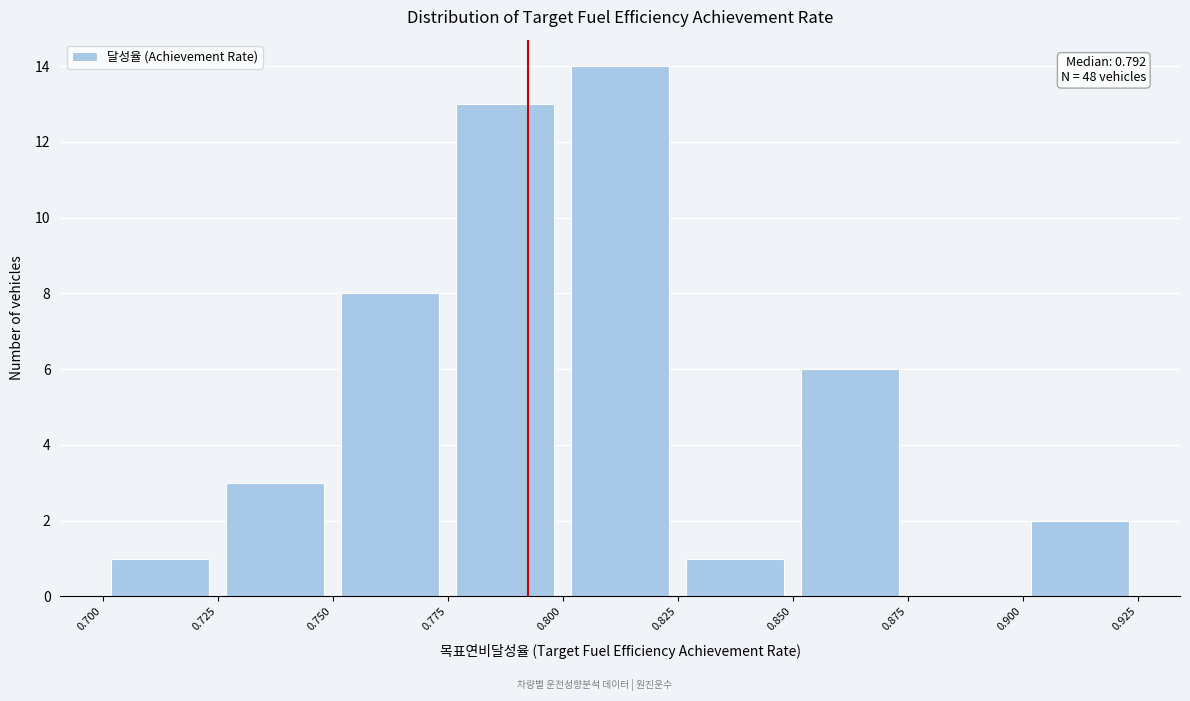

Over which range of the x-axis is the bar tallest?

0.800 to 0.825